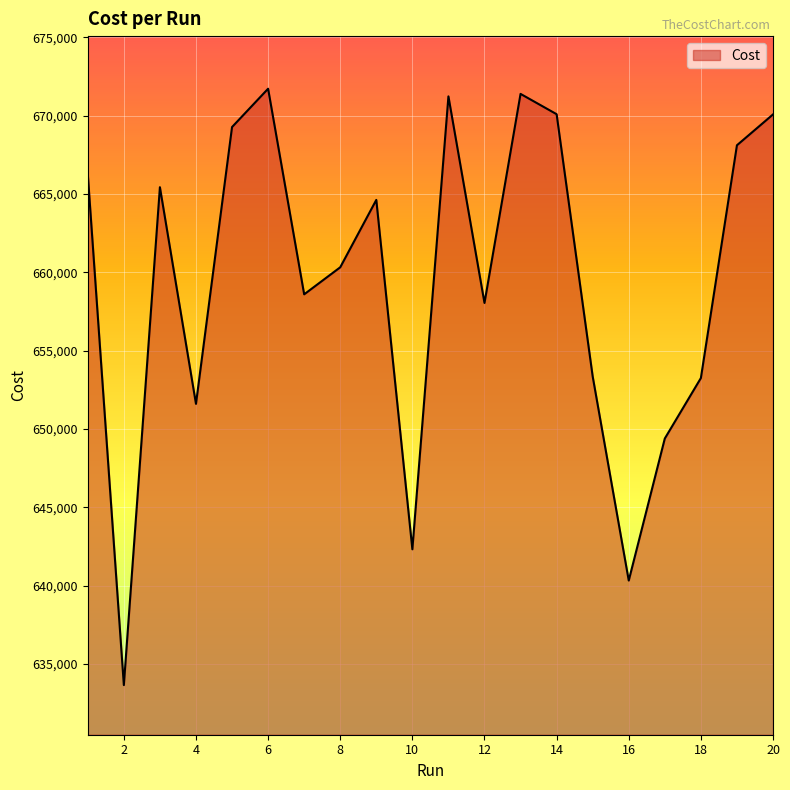

What is the maximum value shown in the chart?

671726